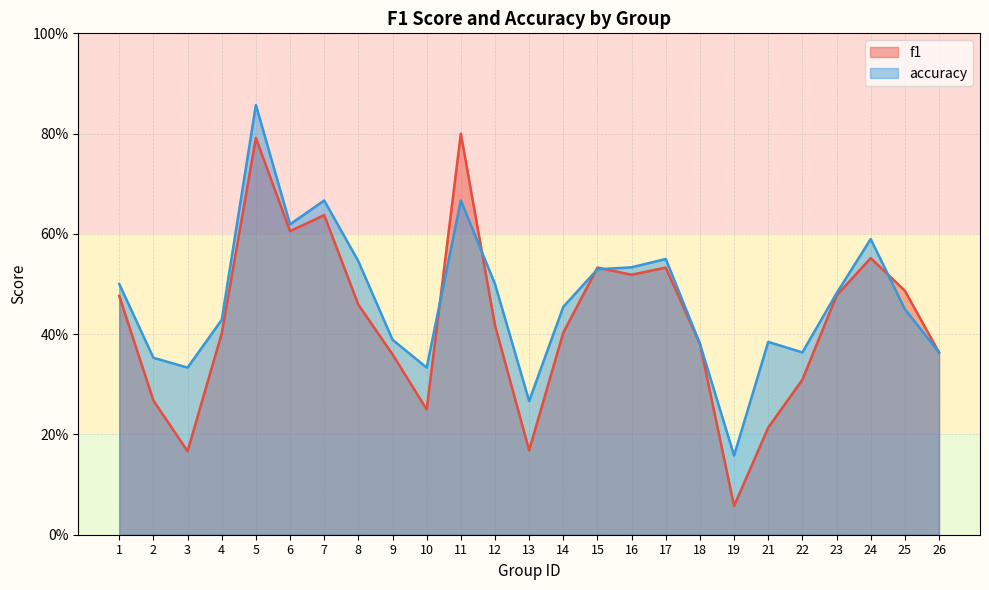

What are all the series names shown in the legend?

f1, accuracy